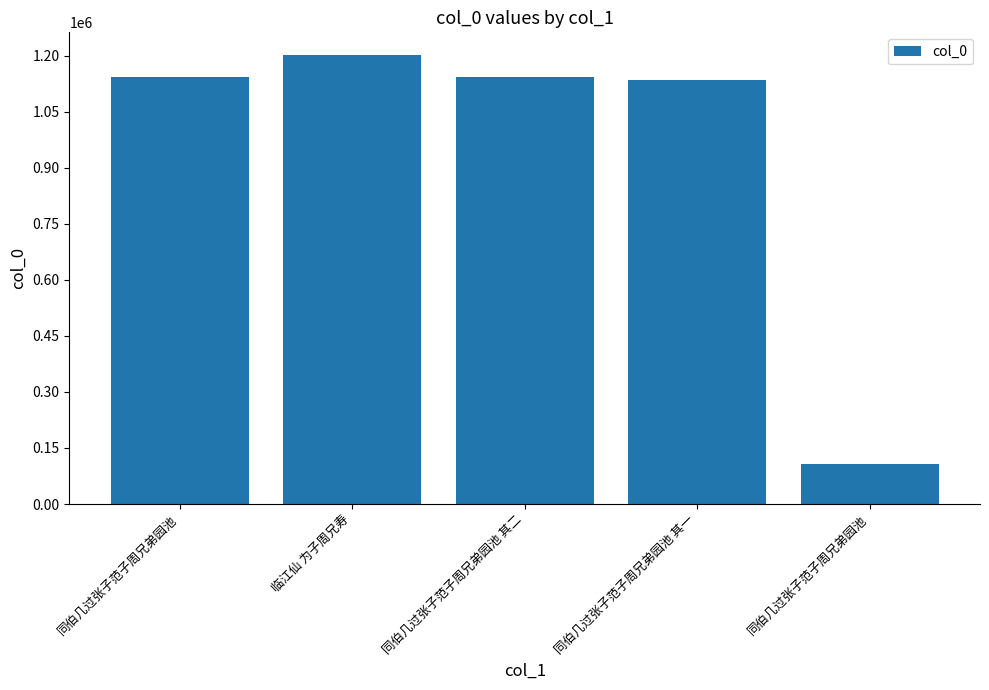

Reading left to right, what are all the values shown in this chart?

1143881	1202659	1142240	1135933	106235